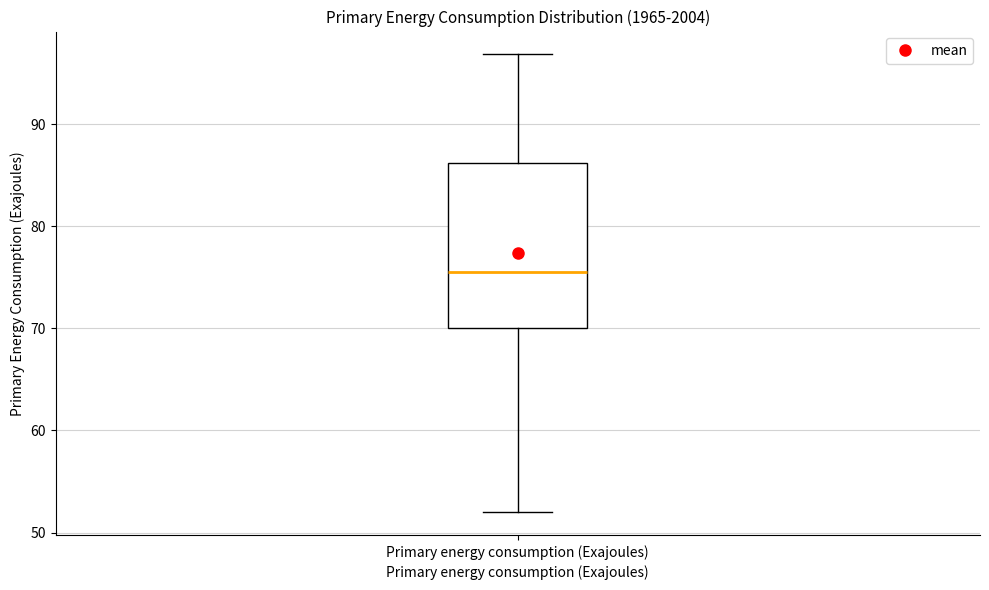

Where does the lower whisker of the box for Primary energy consumption (Exajoules) end on the y-axis? The values are not printed on the chart, so give them approximately, as read against the axis.

52